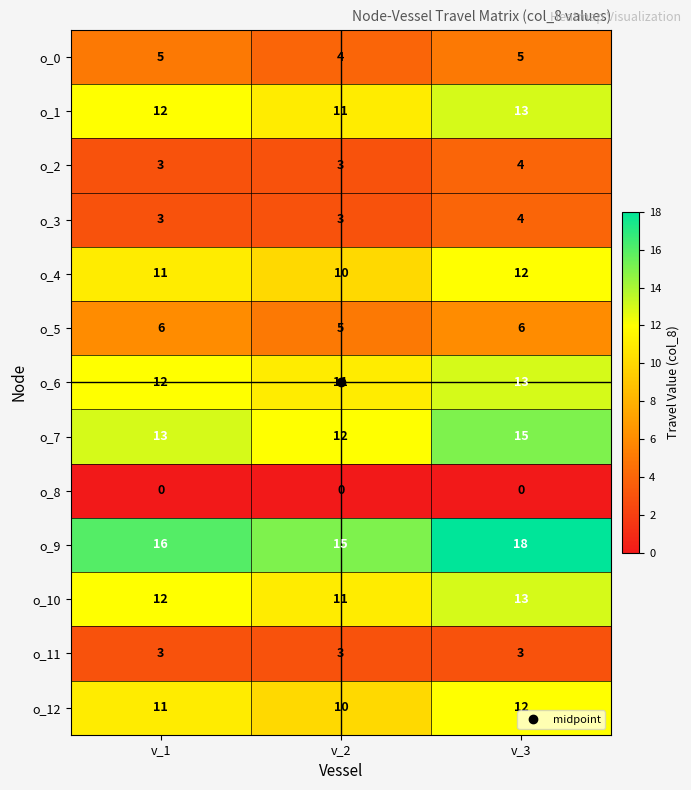

What is the greatest value displayed?

18